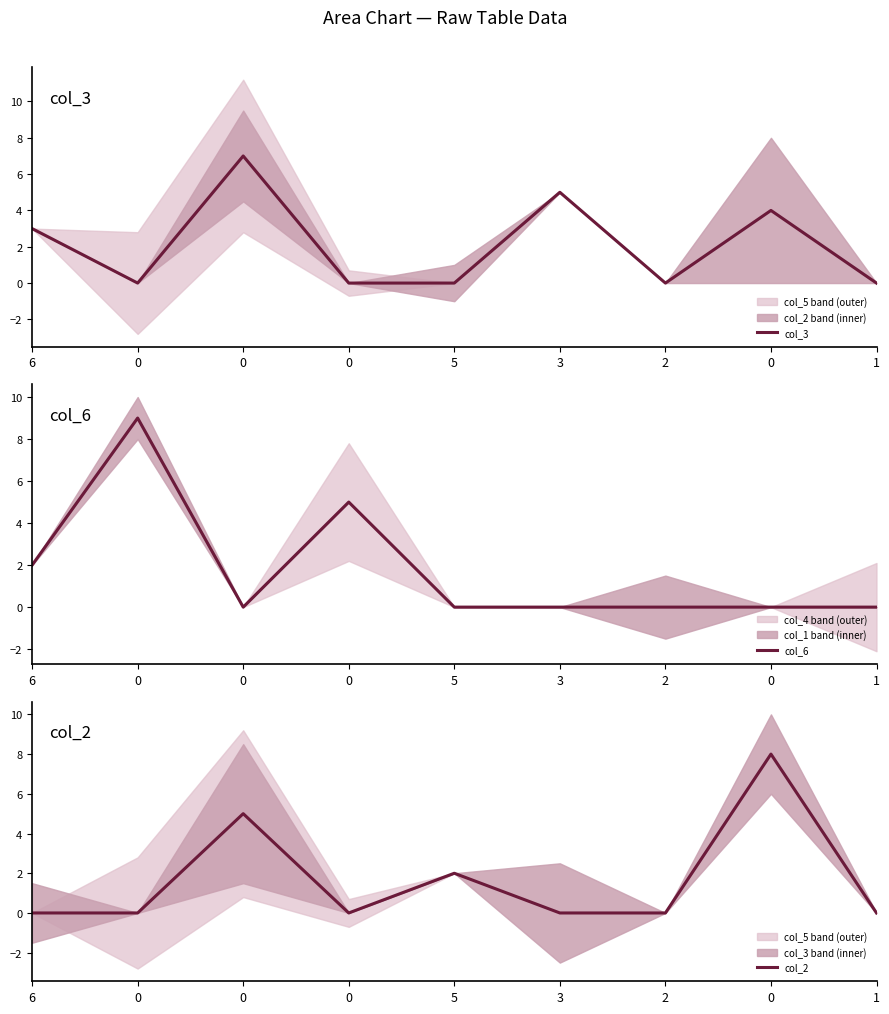

The value of col_2 at 5 is 3. True or false?

False